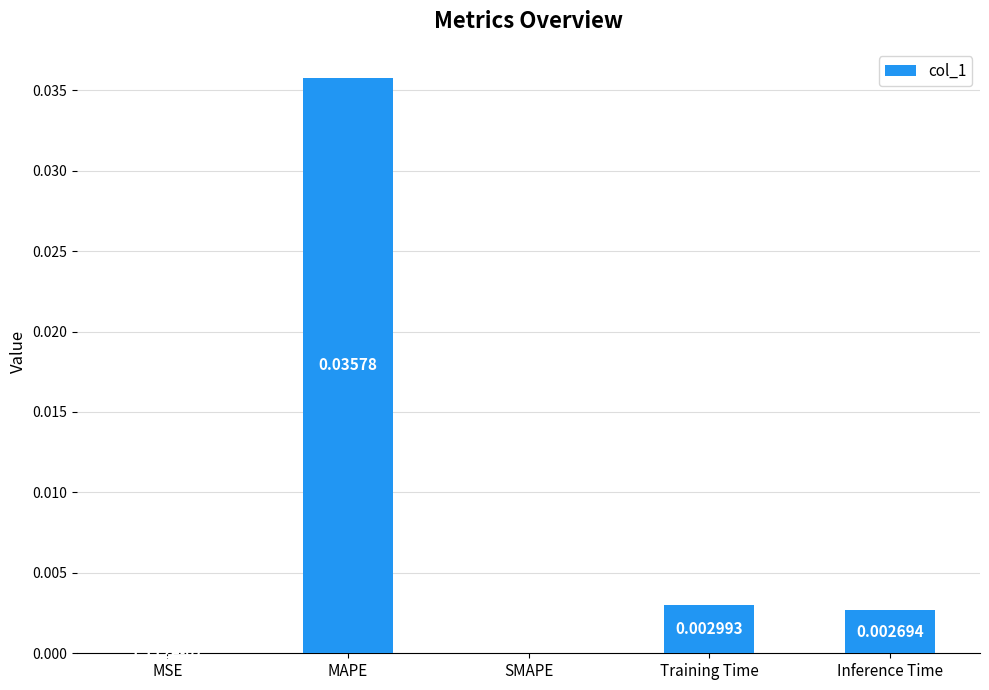

Does the chart contain stacked bars?

No